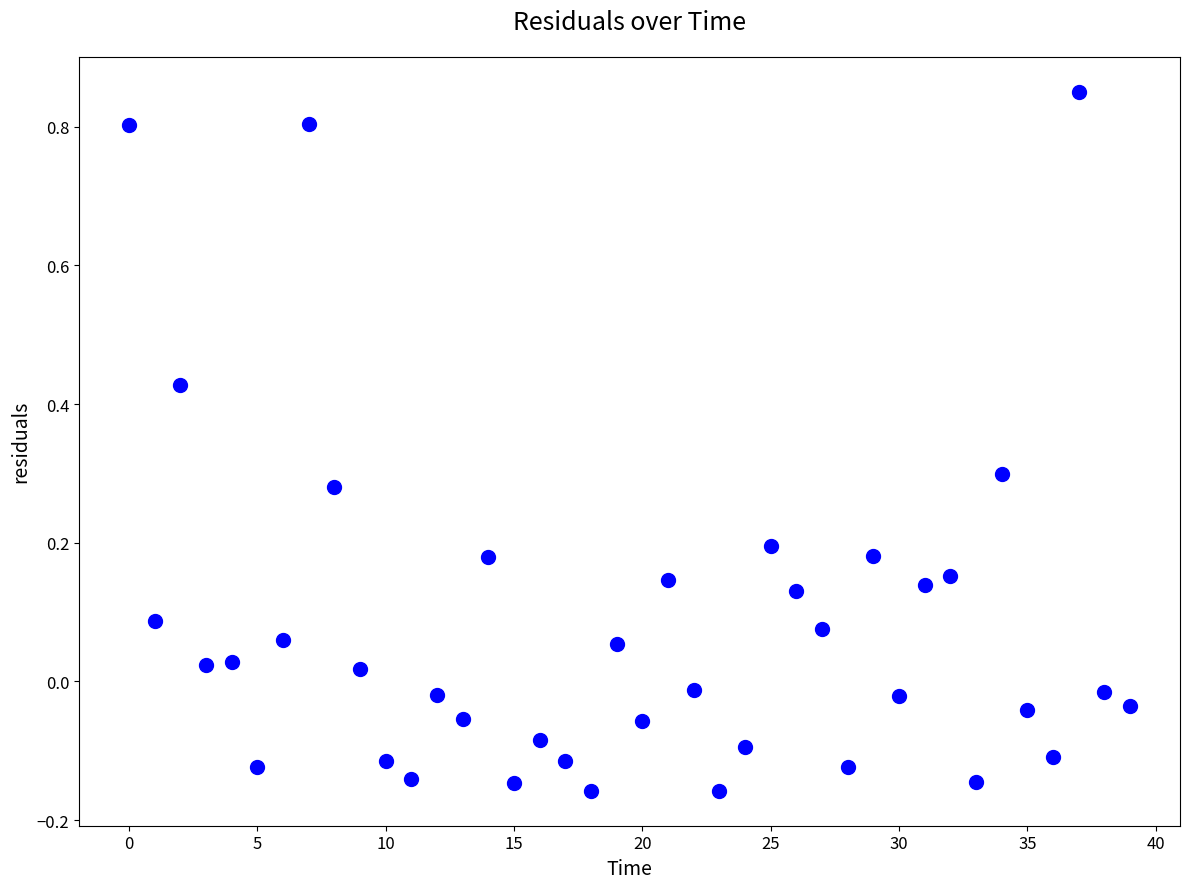

What is the range of Y values (max minus min)?

1.0